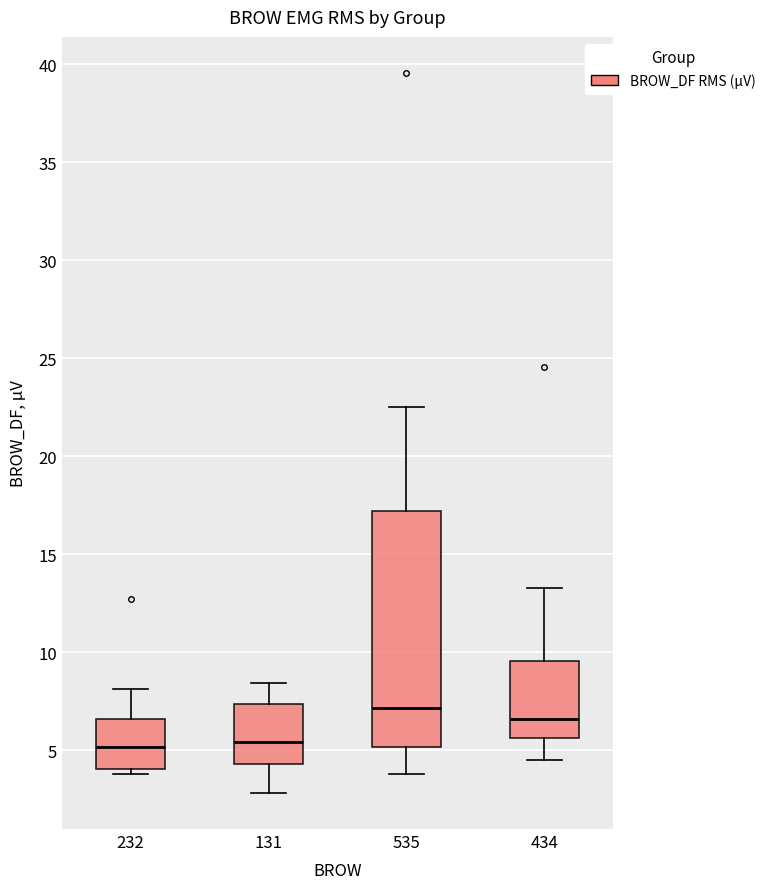

Reading left to right, read every box against the y-axis: the position of its median line, the range the box covers, and the ends of its whiskers. The values are not printed on the chart, so give them approximately, as read against the axis.

232: median 5.0, box 4.0 to 6.5, whiskers 4.0 (just below the box's lower edge) to 8.0
131: median 5.5, box 4.5 to 7.5, whiskers 3.0 to 8.5
535: median 7.0, box 5.0 to 17.0, whiskers 4.0 to 22.5
434: median 6.5, box 5.5 to 9.5, whiskers 4.5 to 13.5